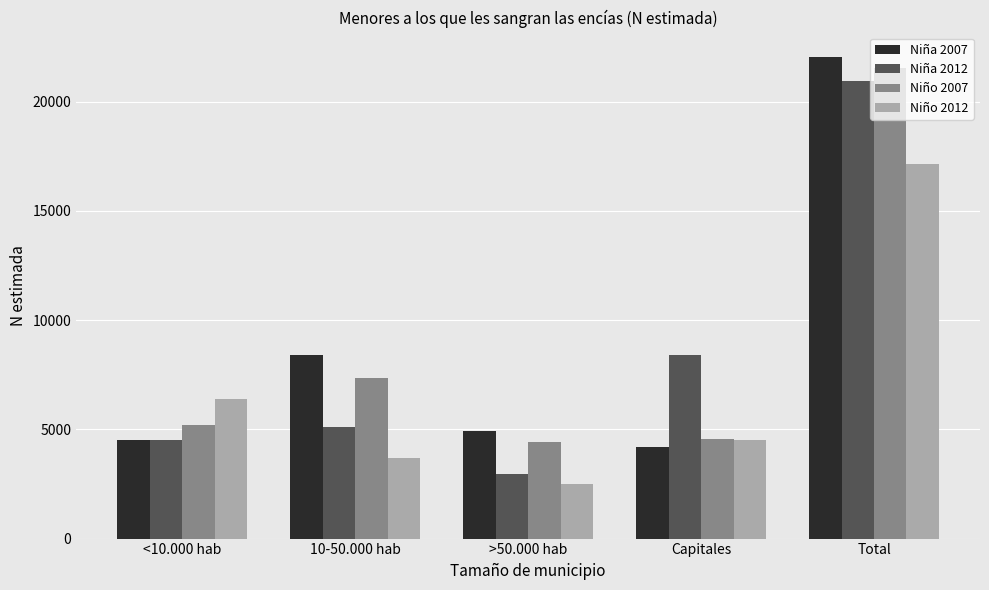

What is the difference between the maximum and minimum values in the Niña 2012 series?

18011